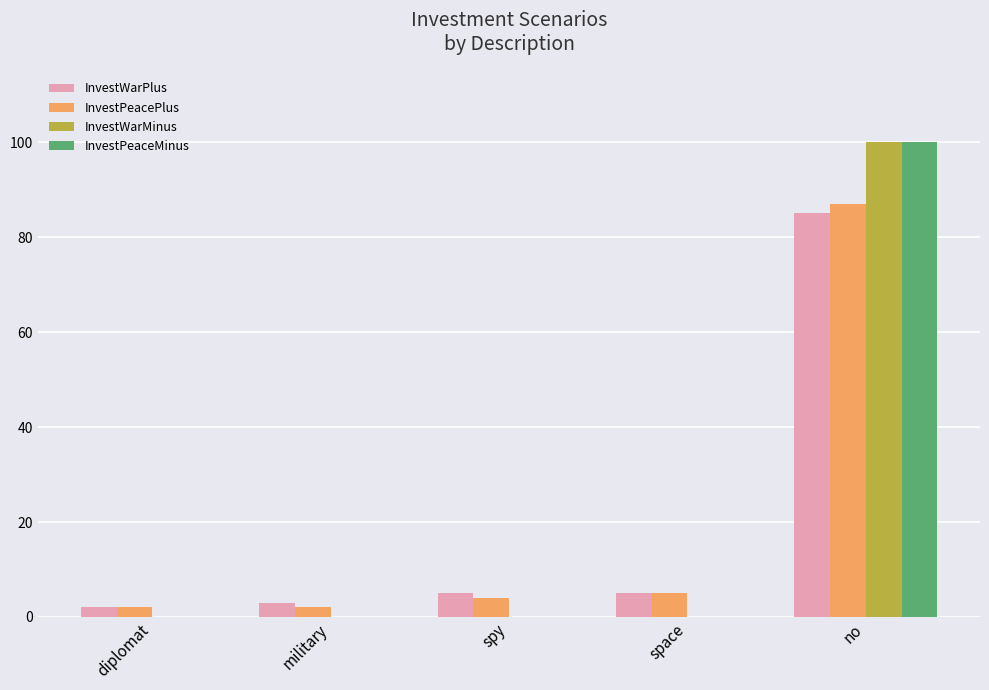

How many categories are shown in the chart?

5